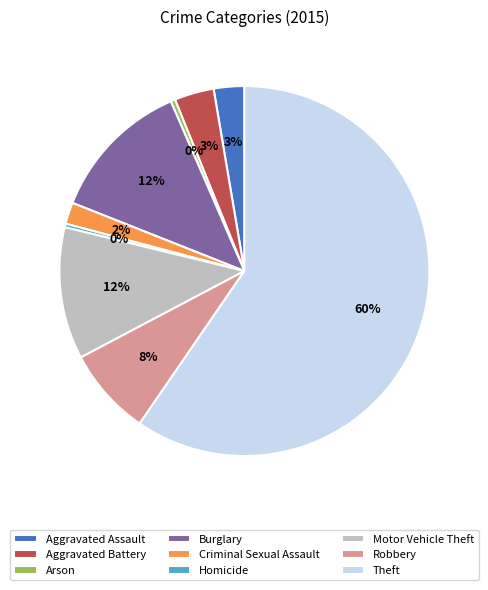

Is the sum of Motor Vehicle Theft and Arson greater than half?

No